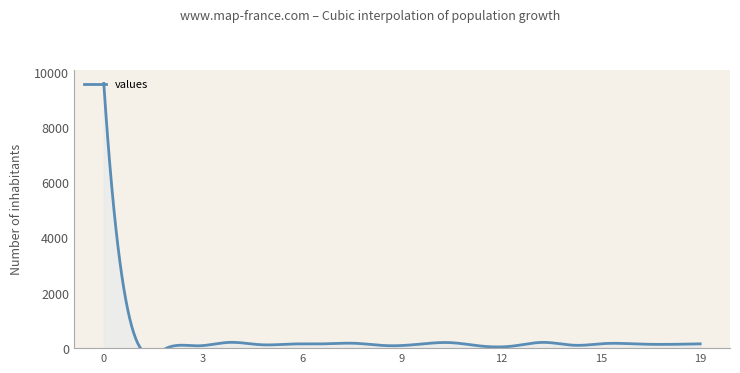

What is the average value?

620